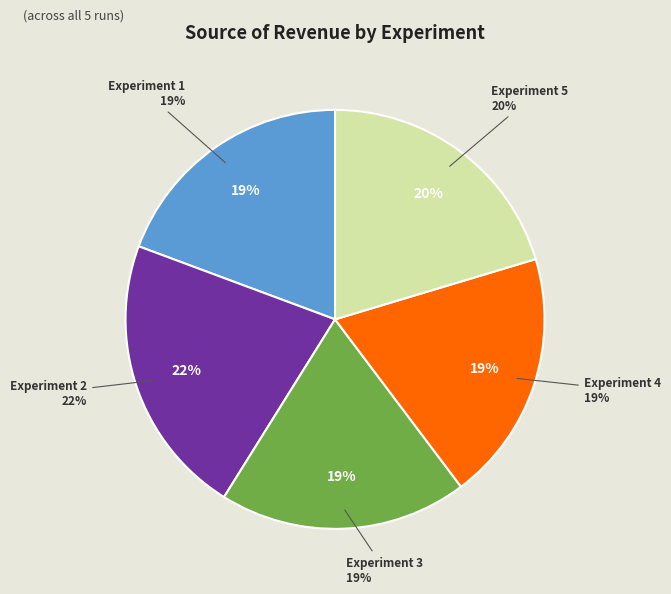

To the nearest percent, what is the difference between the Experiment 1 and Experiment 5 slice percentages?

1%